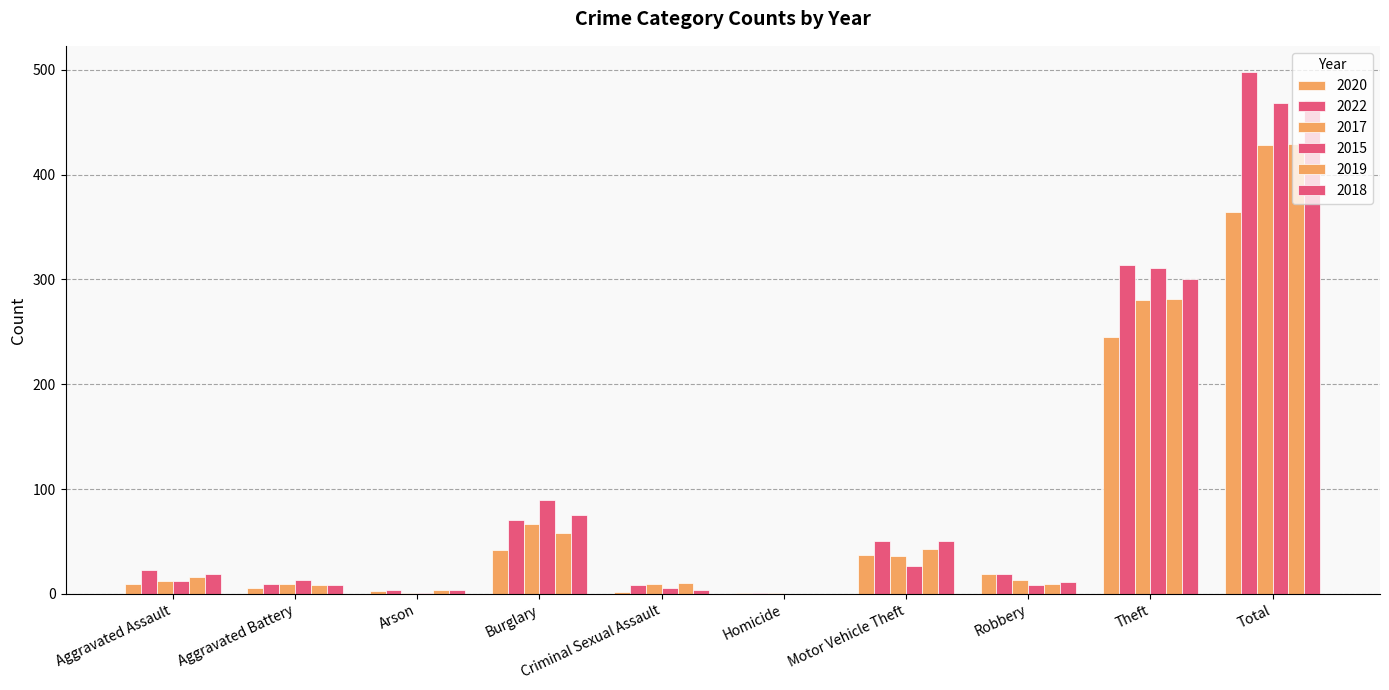

How many data points does each series have?

10